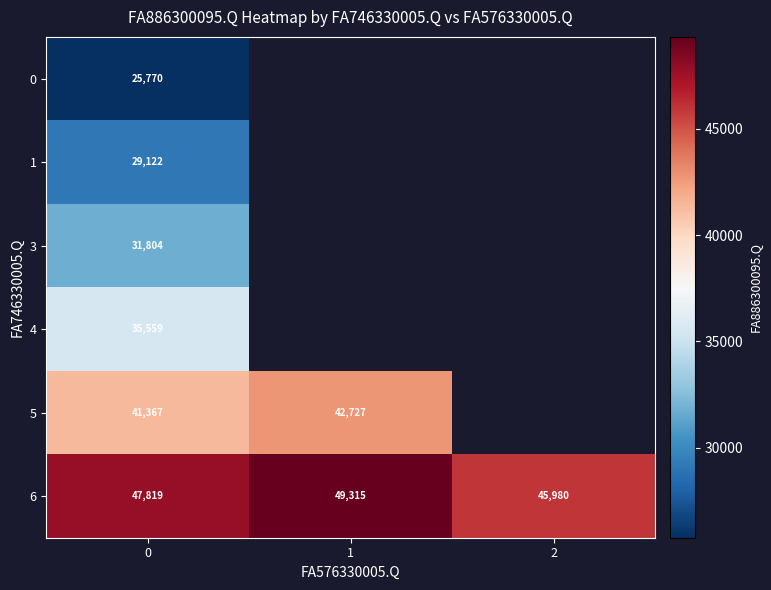

At how many categories does at least one series exceed 39068?

3